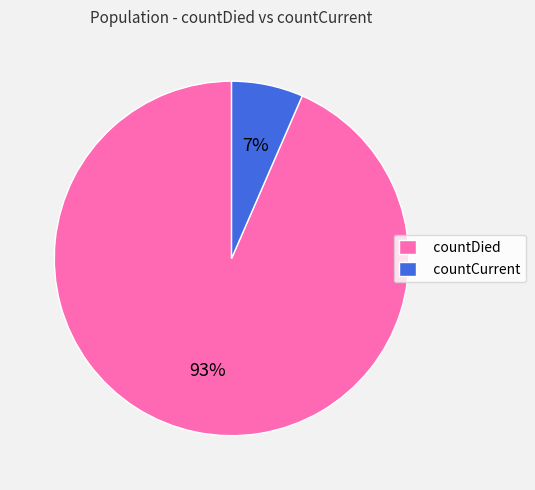

Which has a higher value, countCurrent or countDied?

countDied